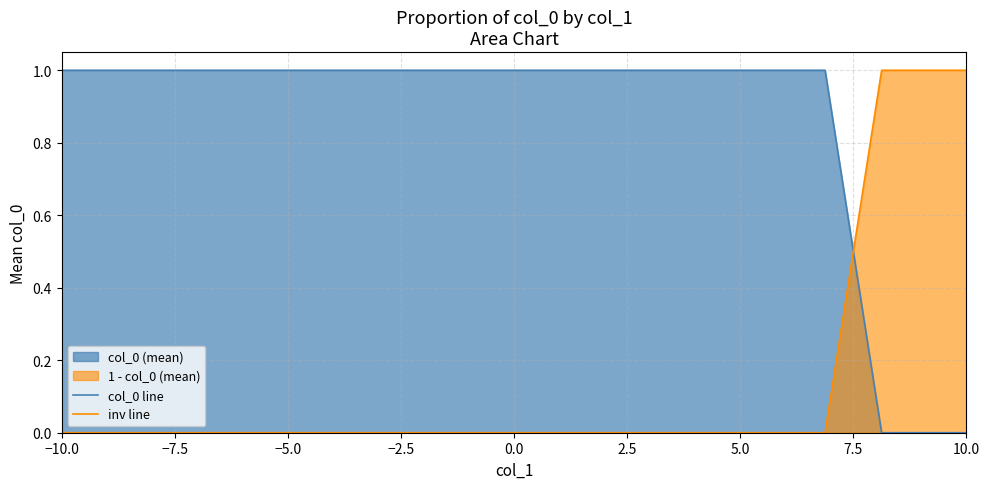

Which series has the largest range (max minus min)?

col_0 line